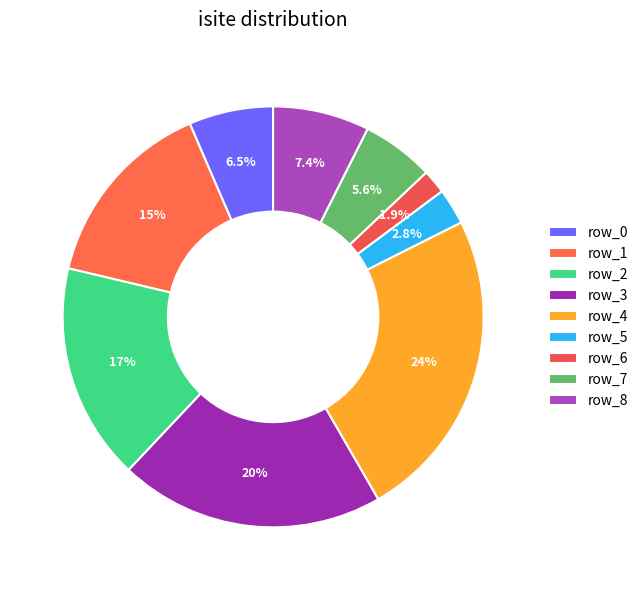

Is there a majority slice in this chart?

No